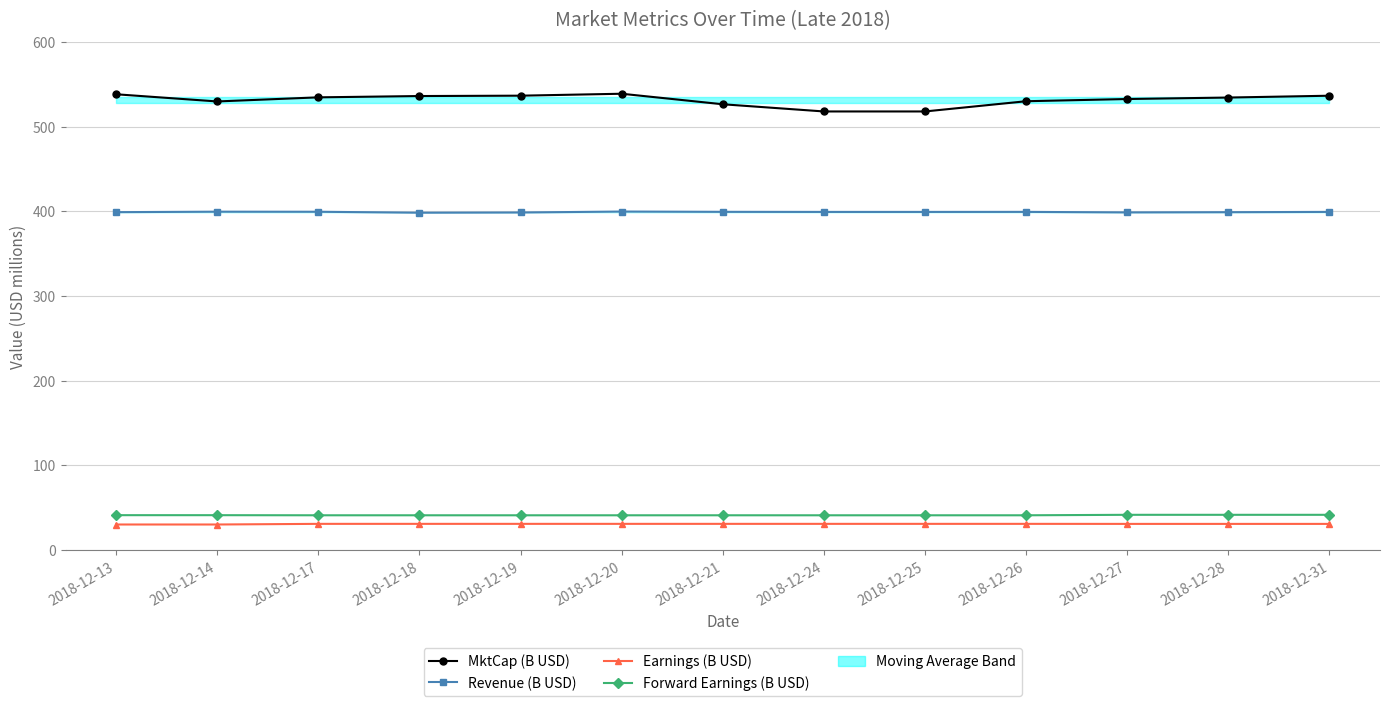

Which category has the highest value in the Revenue (B USD) series?

2018-12-20